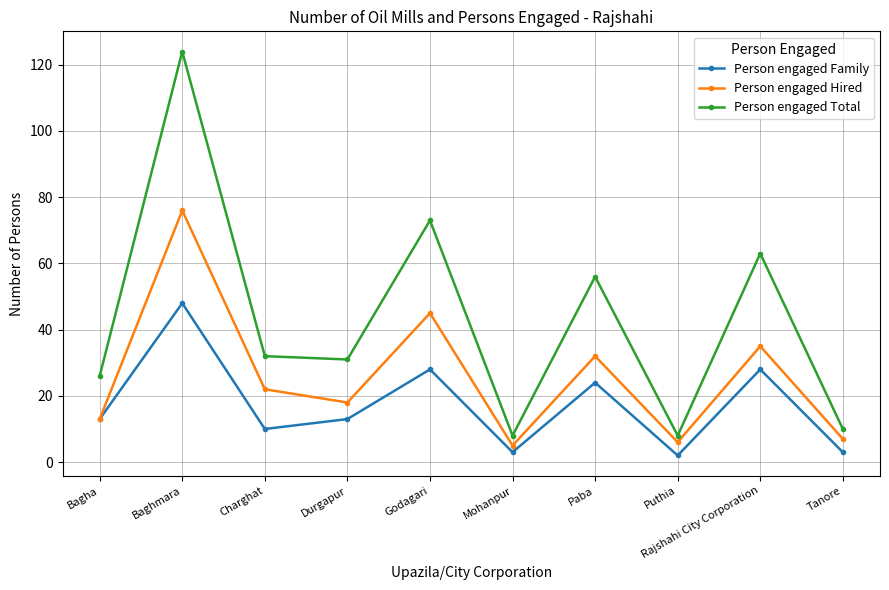

At which label does Person engaged Hired first exceed 22?

Baghmara